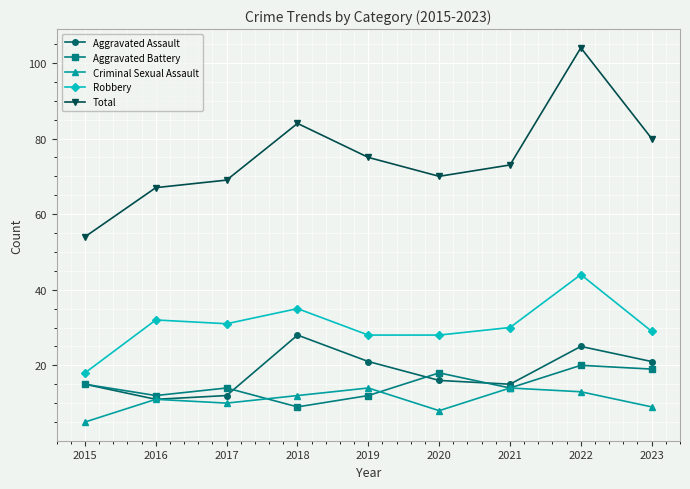

List the series in order of their peak value, lowest first.

Criminal Sexual Assault, Aggravated Battery, Aggravated Assault, Robbery, Total